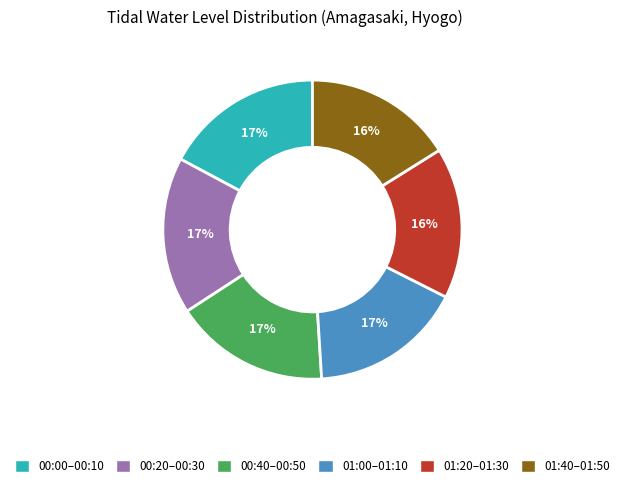

Does any single category account for the majority?

No